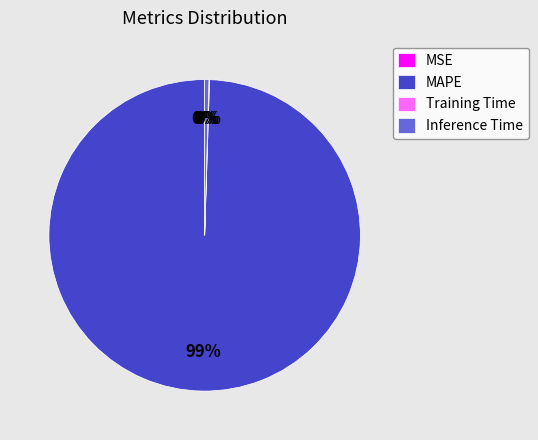

What percentage is NOT represented by Training Time?

99.9%